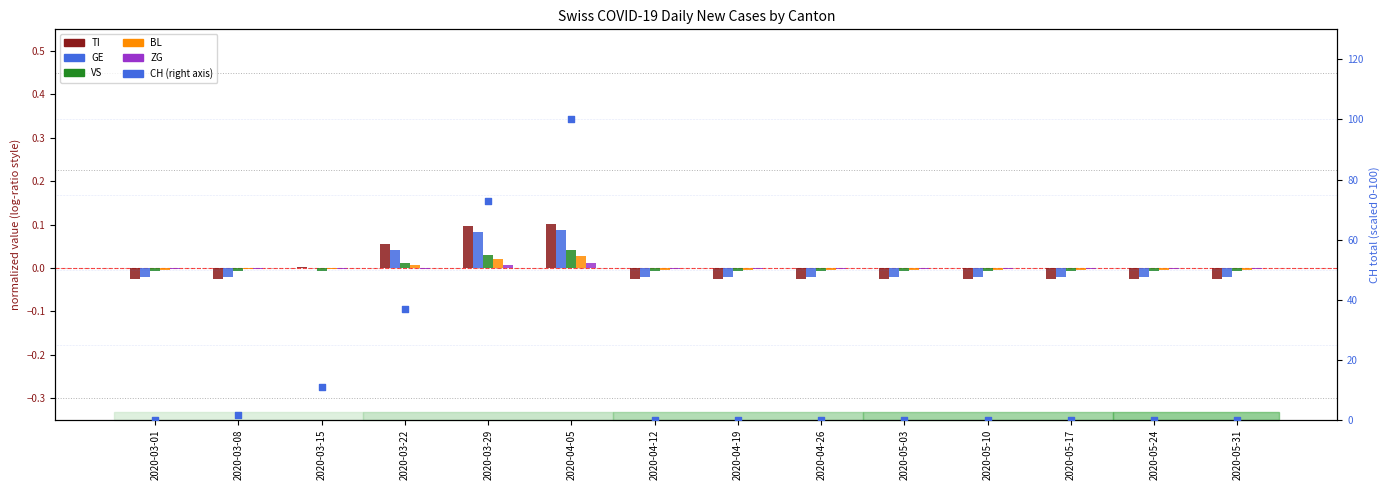

Is the value of CH percentile rank at 2020-03-22 greater than the value of GE at 2020-05-17?

Yes